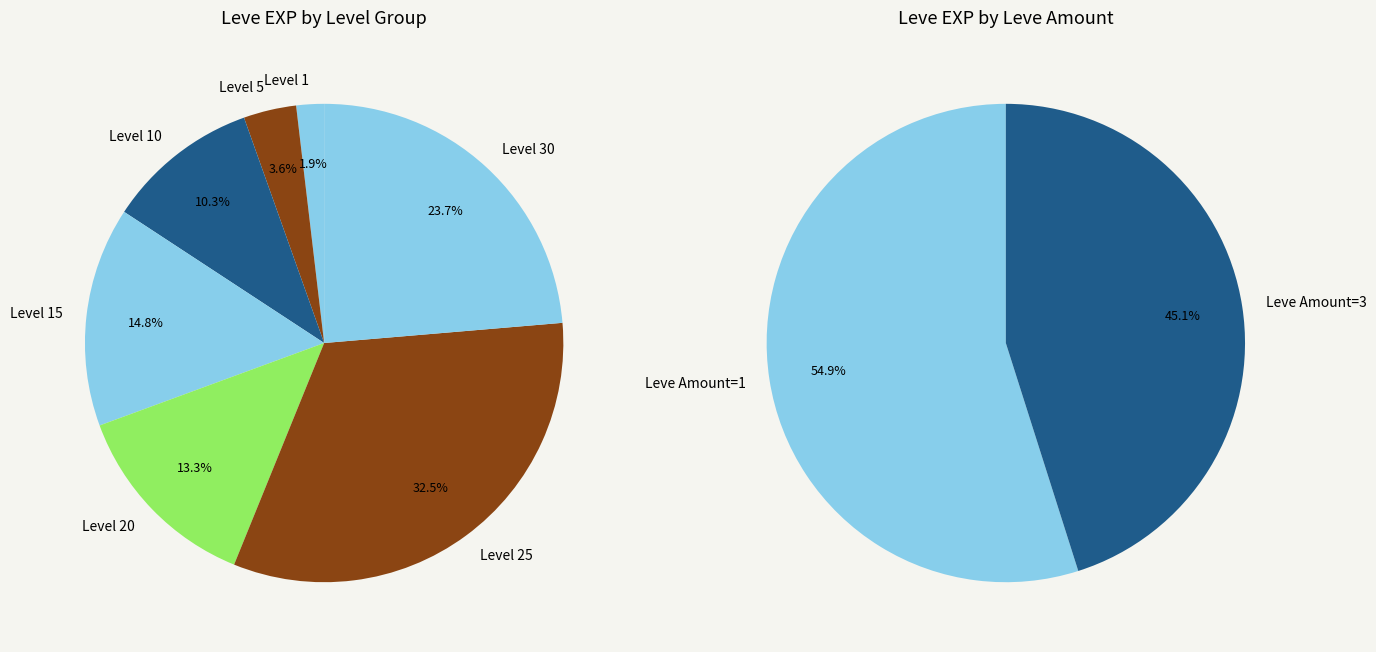

Is it true that 1 is 19% of the pie?

False